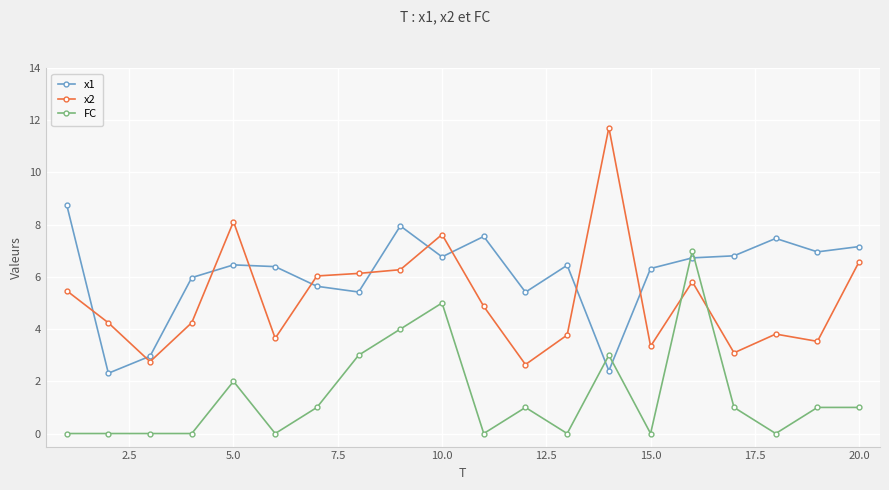

True or false: x1 and x2 intersect in this chart.

True